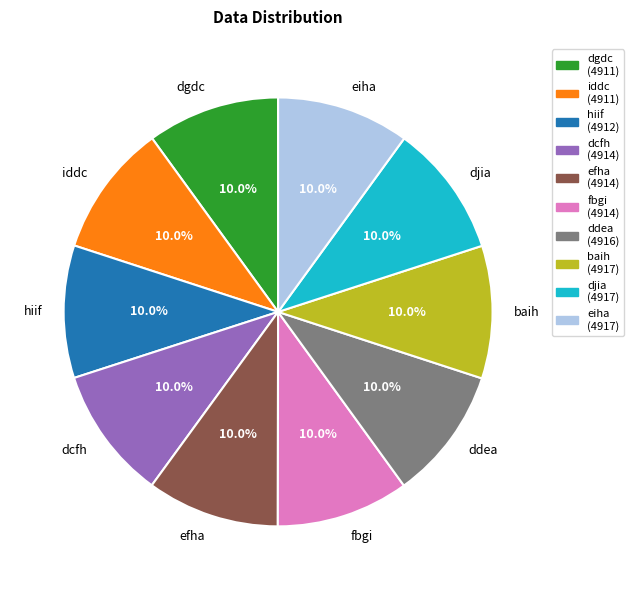

How many segments does this pie chart have?

10